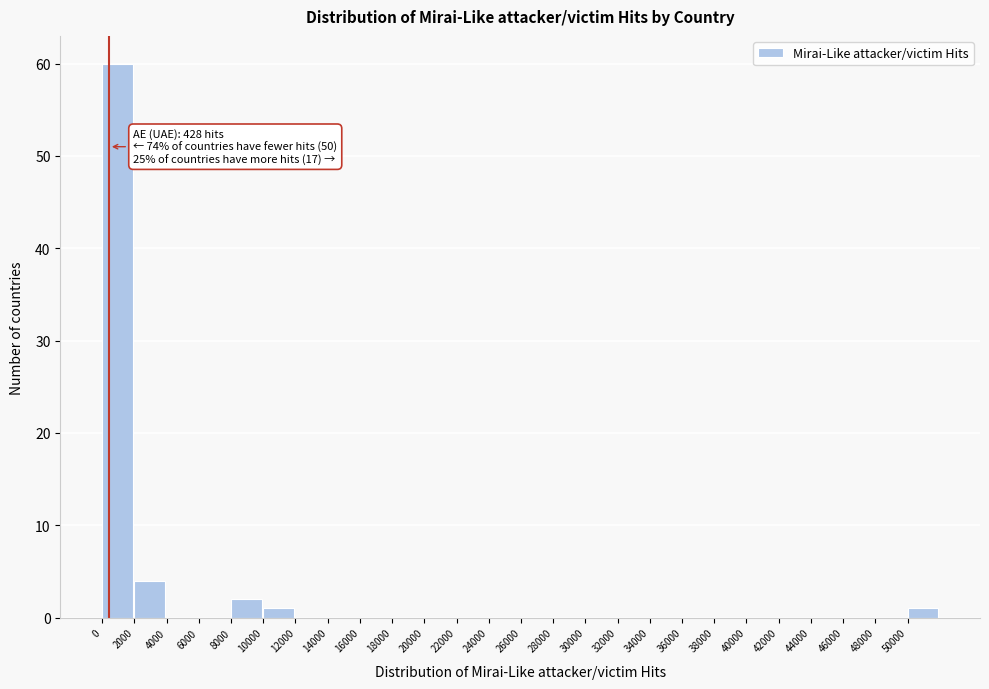

Over which range of the x-axis is the bar tallest?

0 to 2000